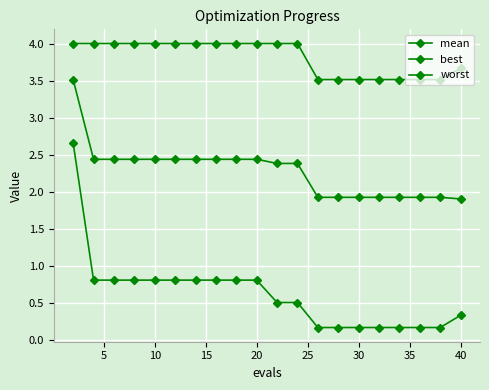

How many lines are shown in the chart?

3